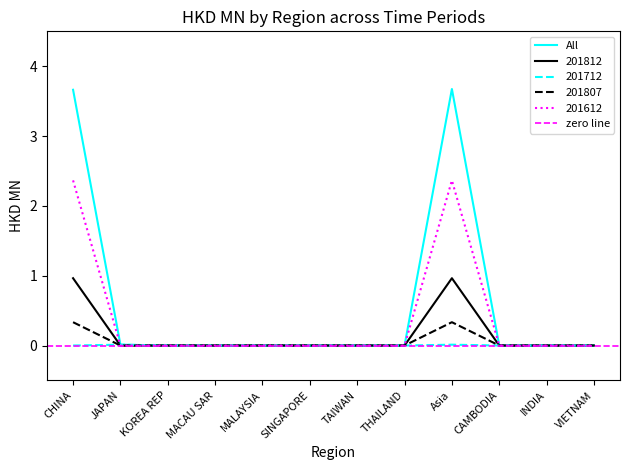

The 201712 series shows 0.0 at CAMBODIA. True or false?

True